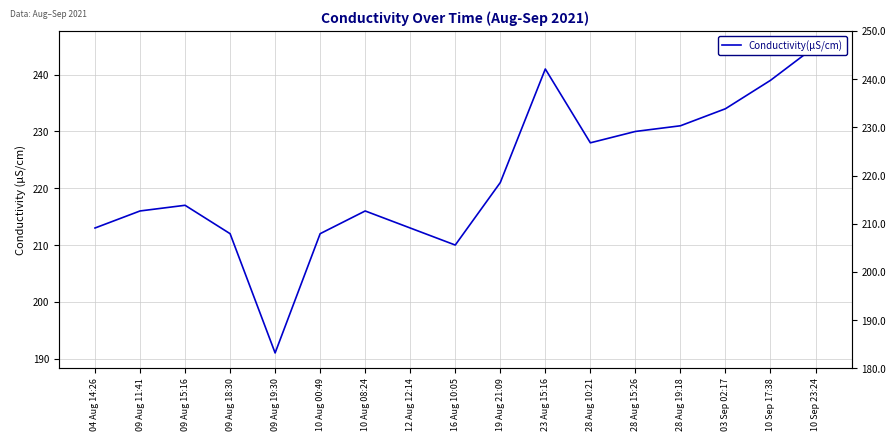

List the labels in order of value, smallest first.

09 Aug 19:30, 16 Aug 10:05, 09 Aug 18:30, 10 Aug 00:49, 04 Aug 14:26, 12 Aug 12:14, 09 Aug 11:41, 10 Aug 08:24, 09 Aug 15:16, 19 Aug 21:09, 28 Aug 10:21, 28 Aug 15:26, 28 Aug 19:18, 03 Sep 02:17, 10 Sep 17:38, 23 Aug 15:16, 10 Sep 23:24